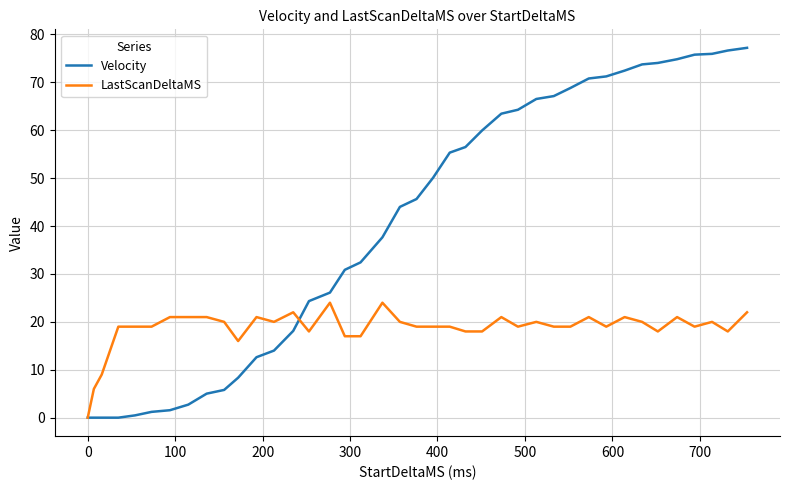

List the series in order of their peak value, highest first.

Velocity, LastScanDeltaMS